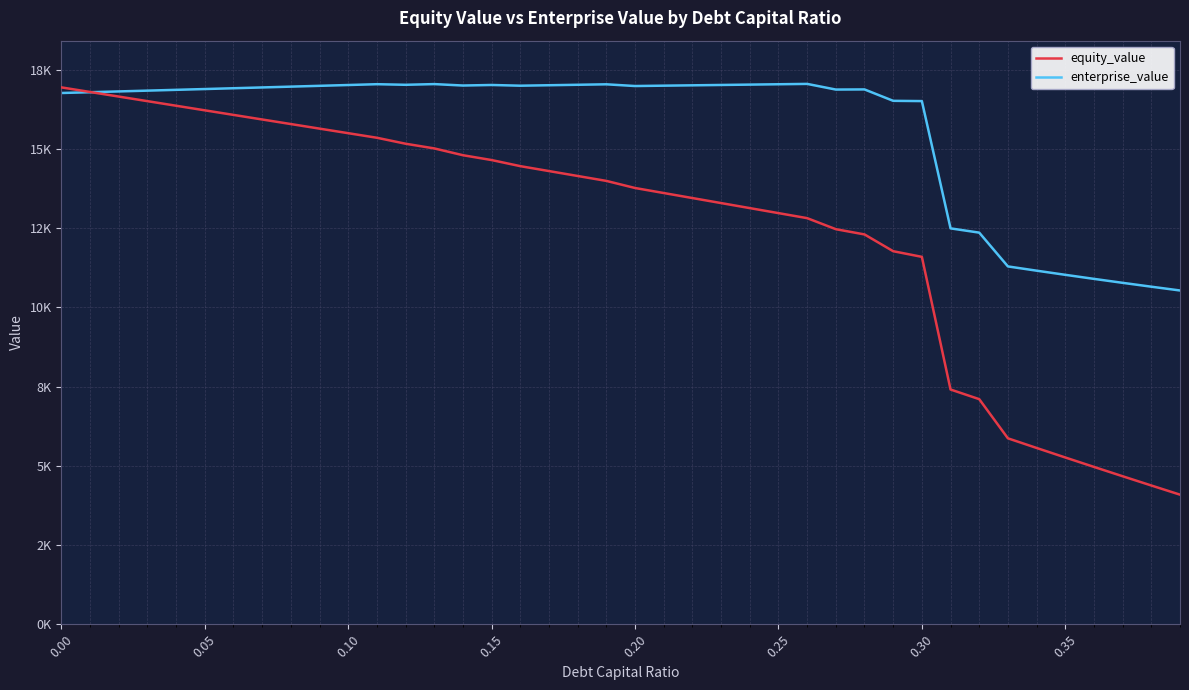

What are all the series names shown in the legend?

equity_value, enterprise_value